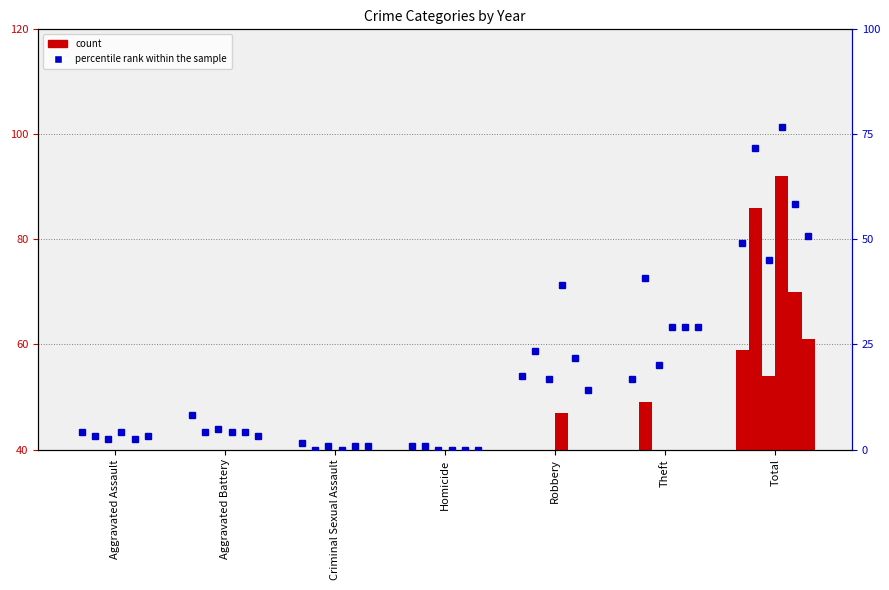

At which category does the chart reach its minimum across all series?

Homicide